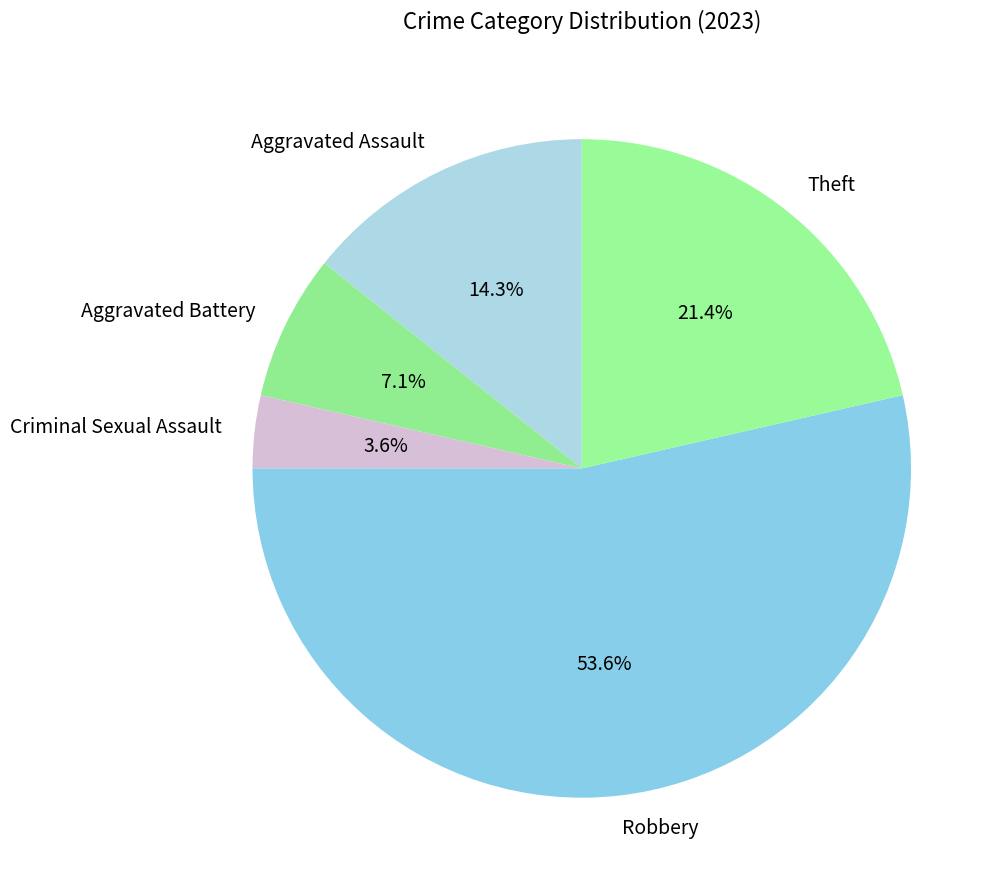

How many segments does this pie chart have?

5